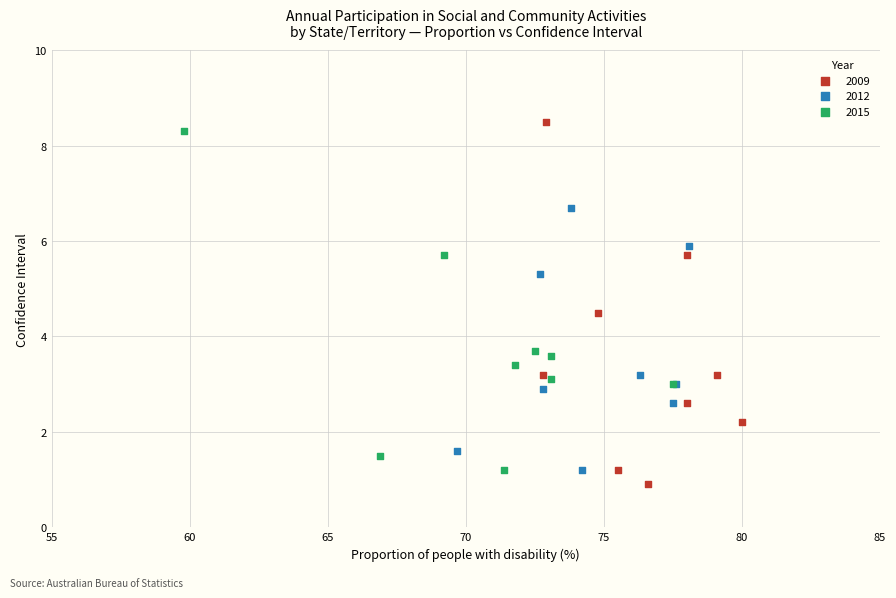

Which series has the widest spread of Y values?

2009